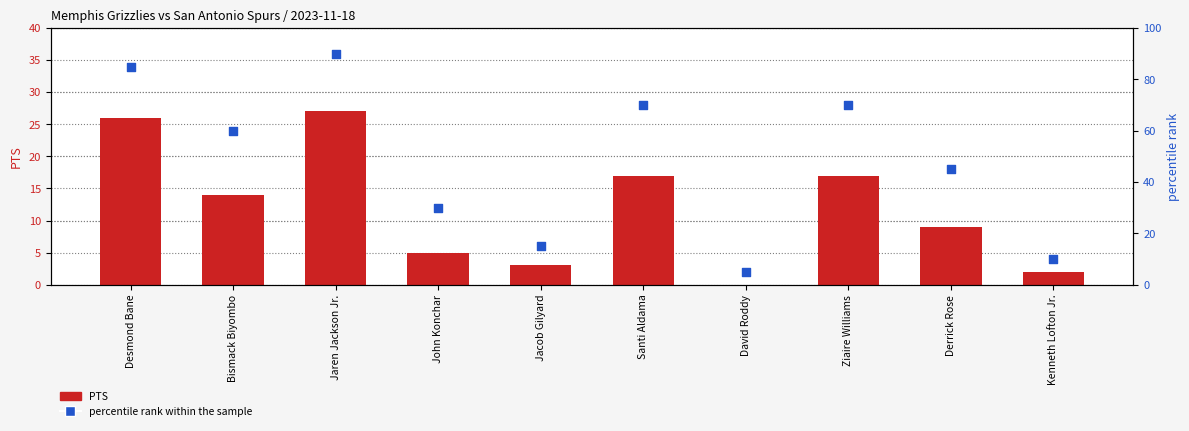

Which series has the widest spread of Y values?

percentile rank within the sample